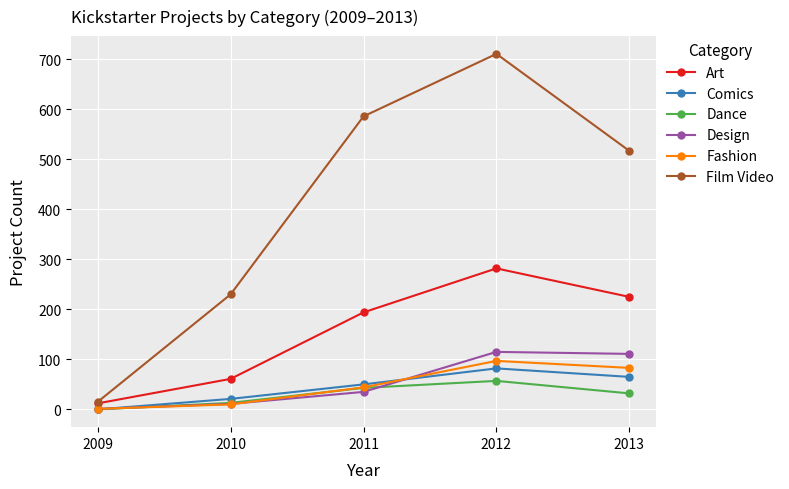

What is the value of the Dance point at the 5th from the left?

32